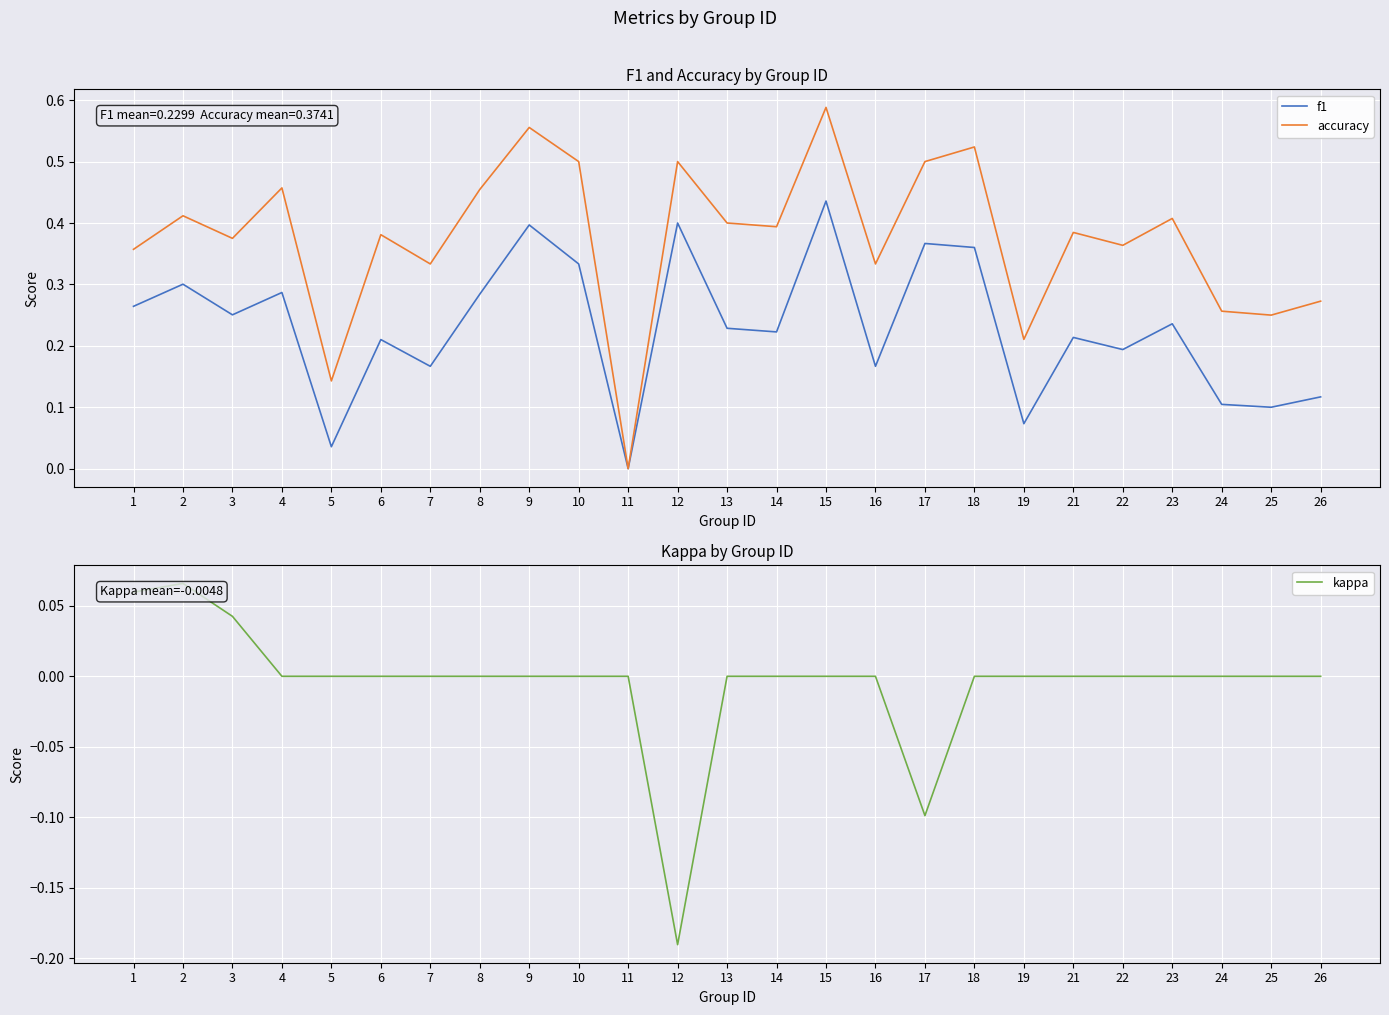

True or false: accuracy and f1 intersect in this chart.

False